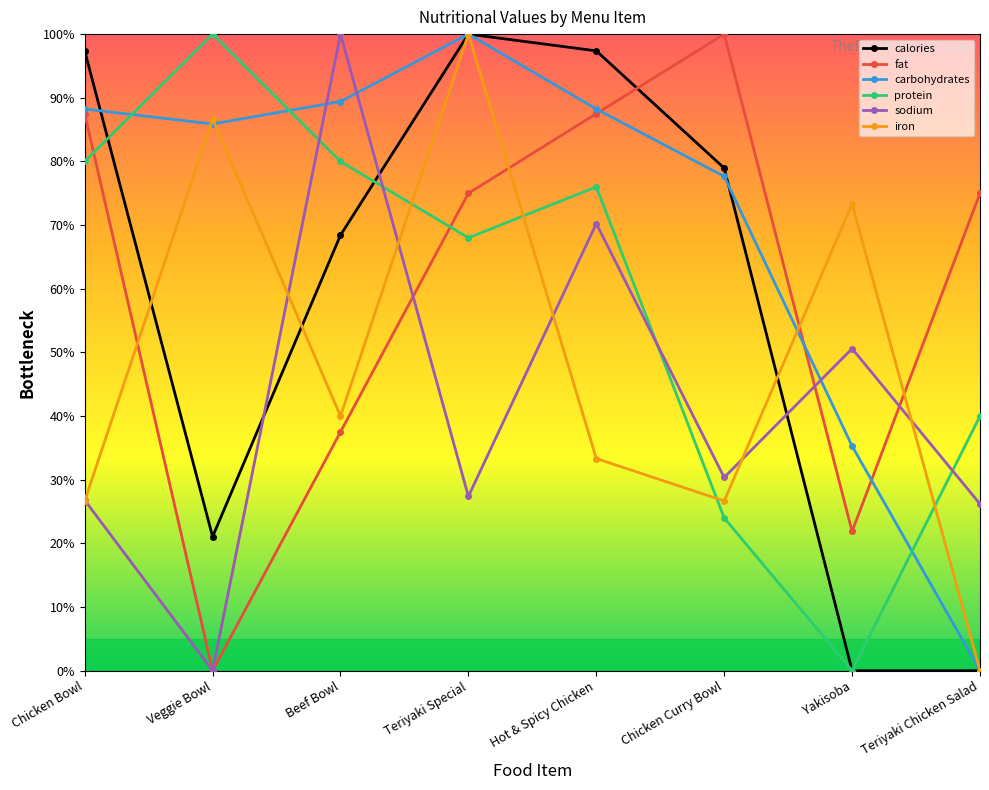

True or false: protein has a value of 80.0 at Beef Bowl.

True